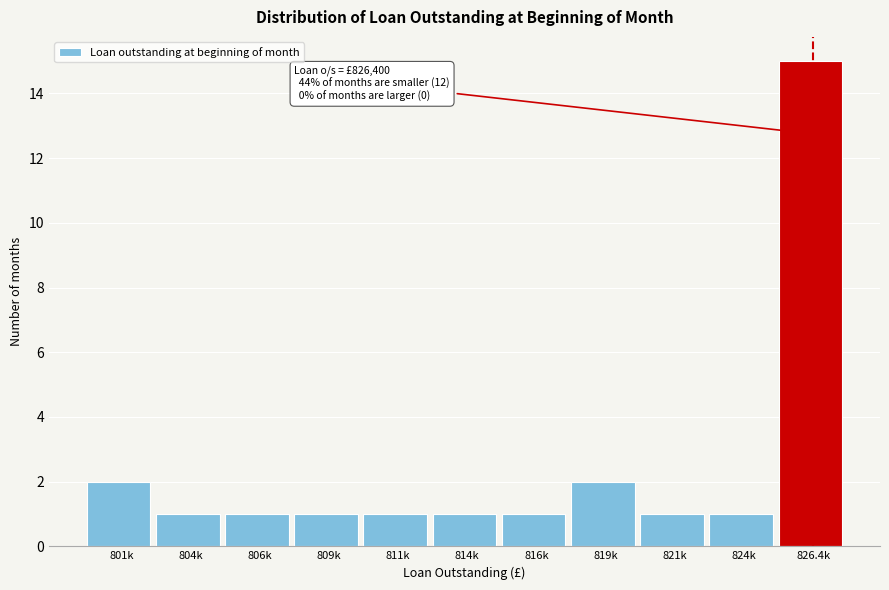

Reading right to left, transcribe all the data shown in this chart.

15	1	1	2	1	1	1	1	1	1	2